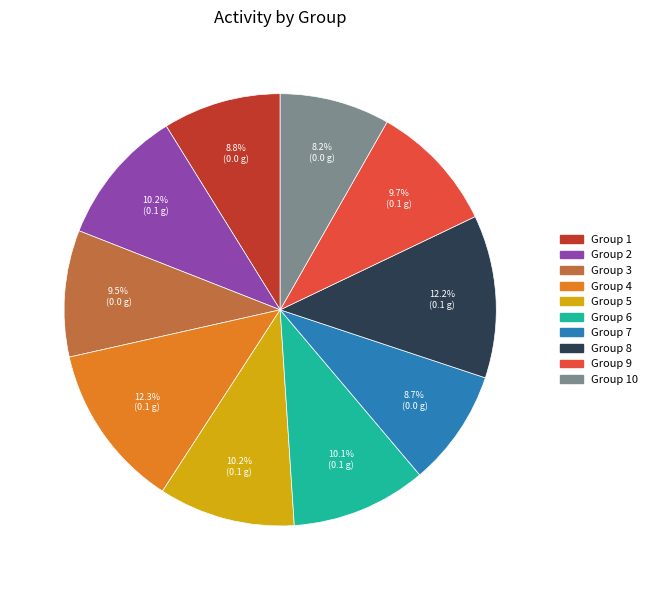

Is there any slice that represents more than half of the pie?

No